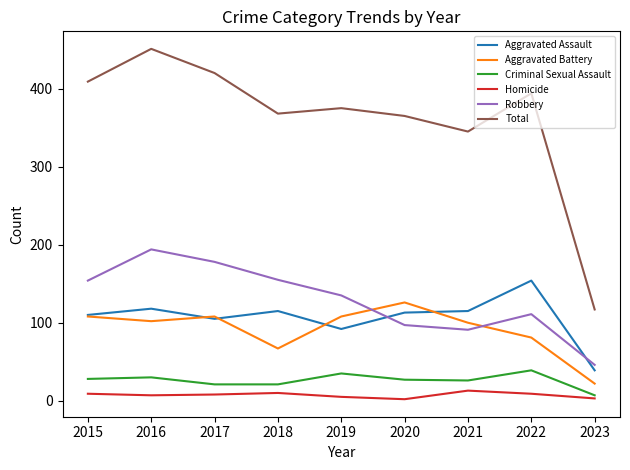

True or false: Homicide and Criminal Sexual Assault intersect in this chart.

False